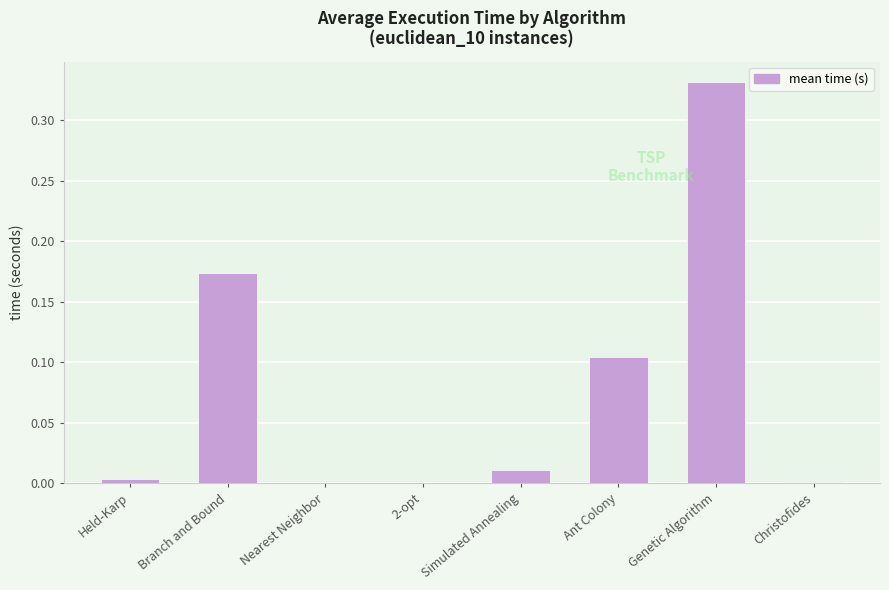

Between Branch and Bound and Simulated Annealing, which is larger?

Branch and Bound